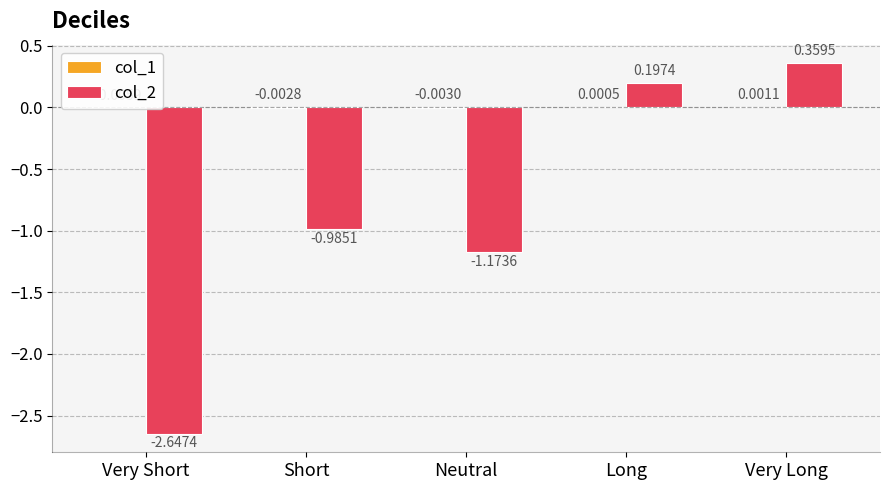

What is the spread (max minus min) of values at Very Long?

0.4